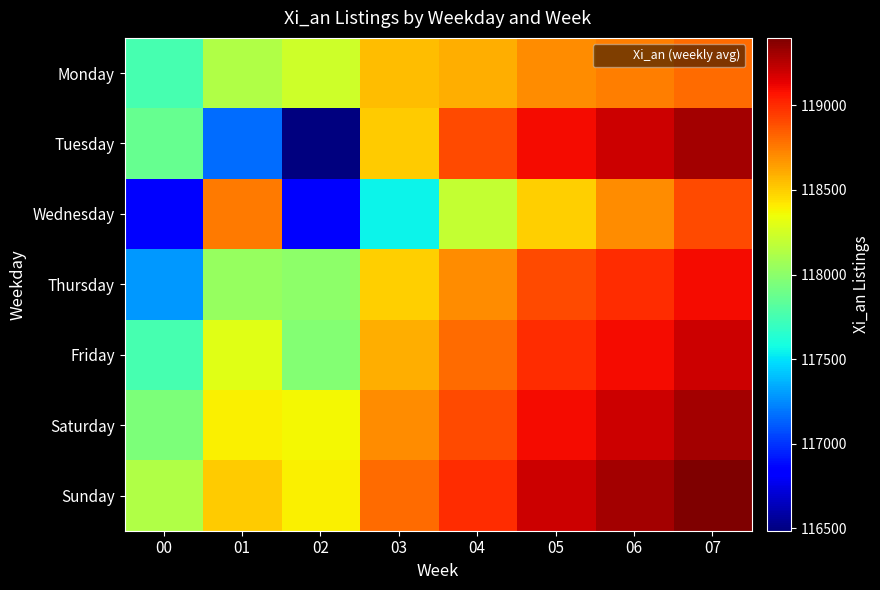

What is the minimum value shown in the chart?

116484